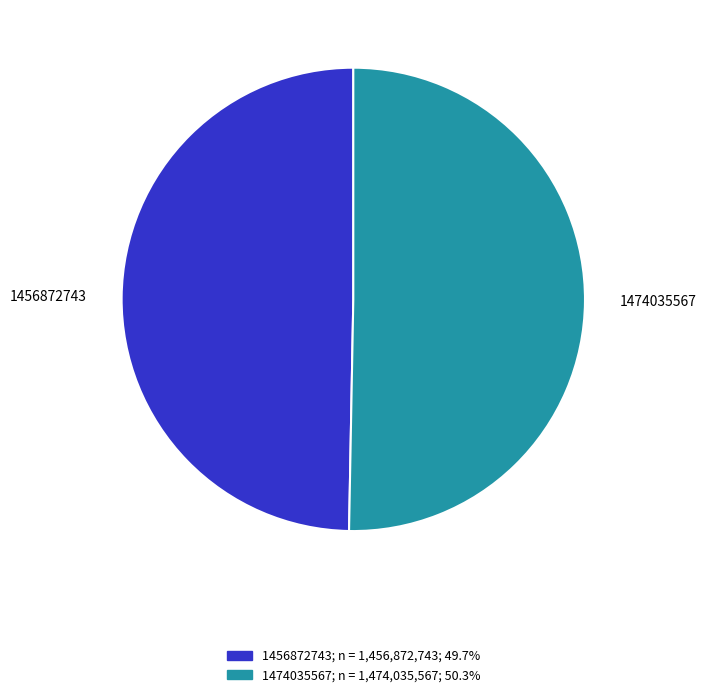

The 1474035567 slice represents 50% of the pie. True or false?

True